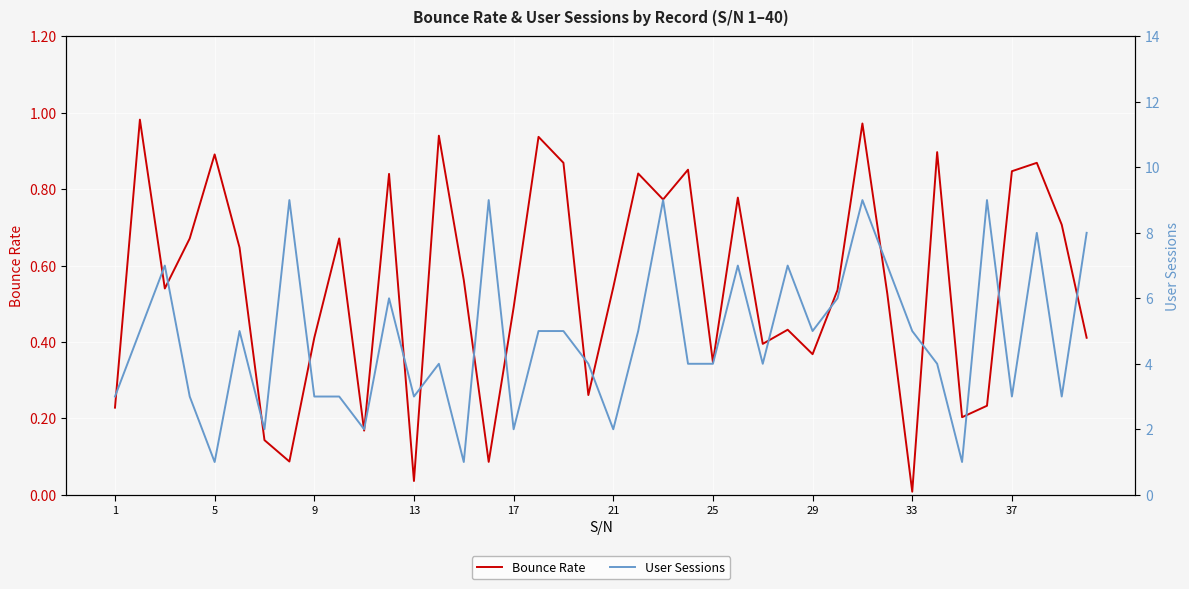

The value of Bounce Rate at 9 is 0.4. True or false?

True